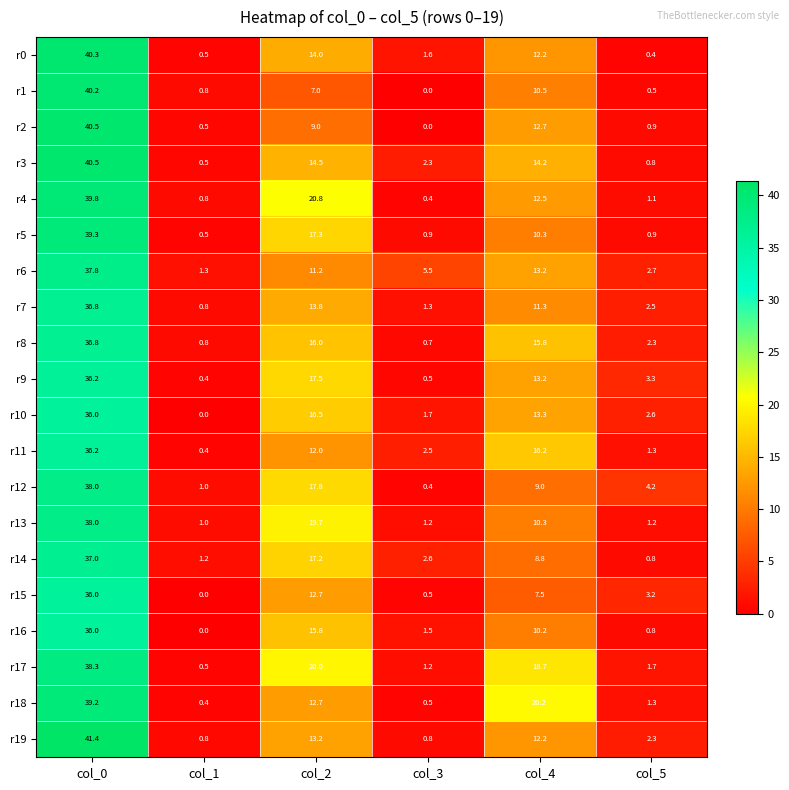

At which label does r12 reach its minimum?

col_3